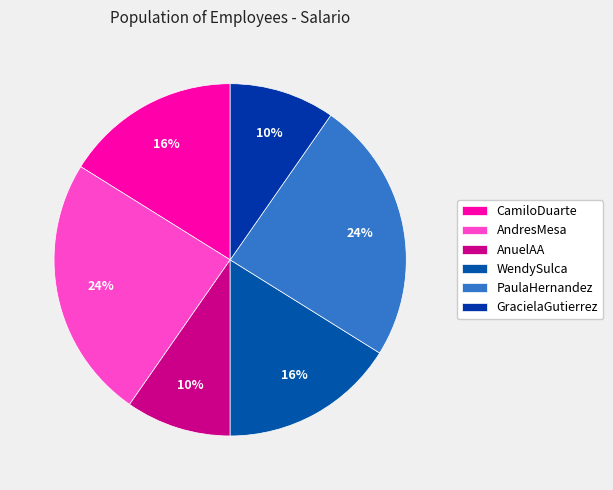

How many slices are in this pie chart?

6